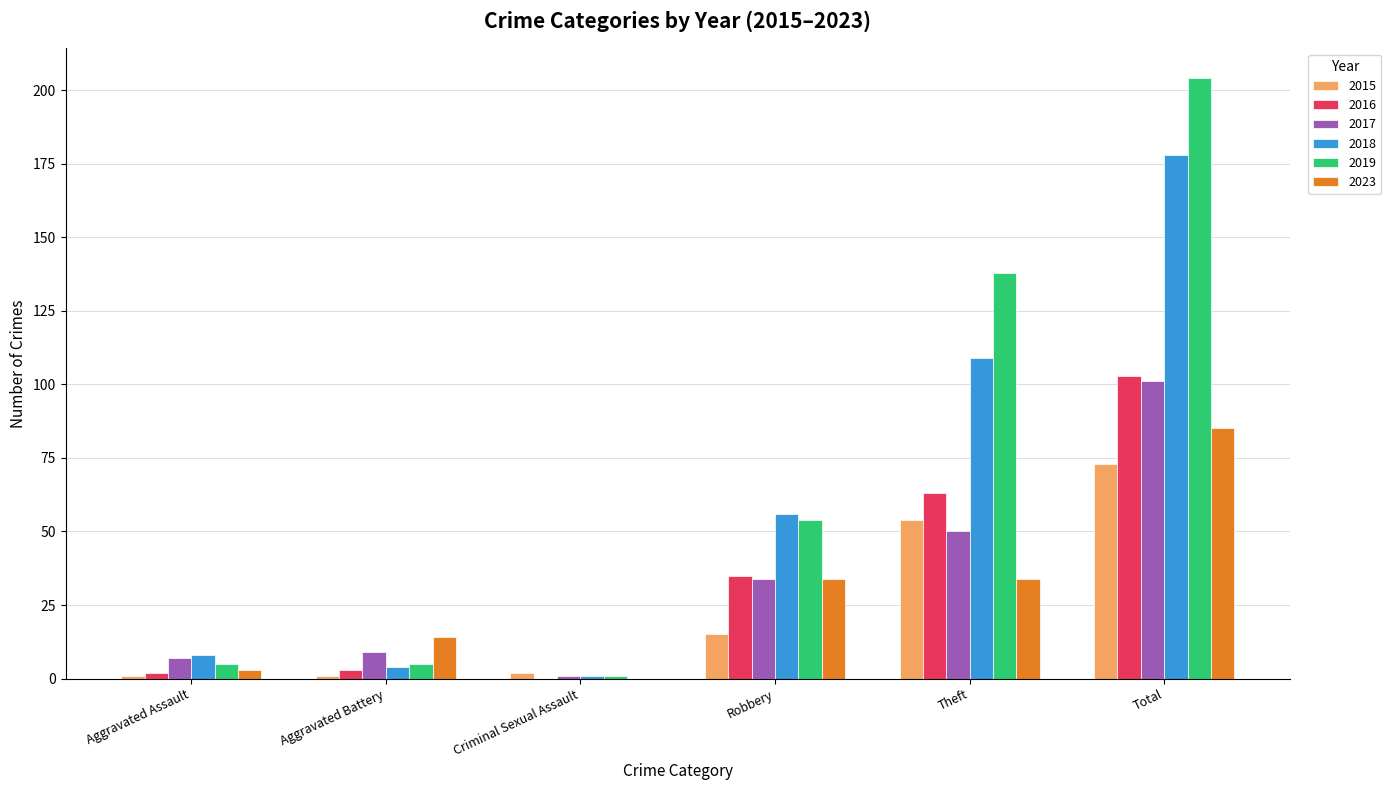

At which category is the sum across all series the highest?

Total